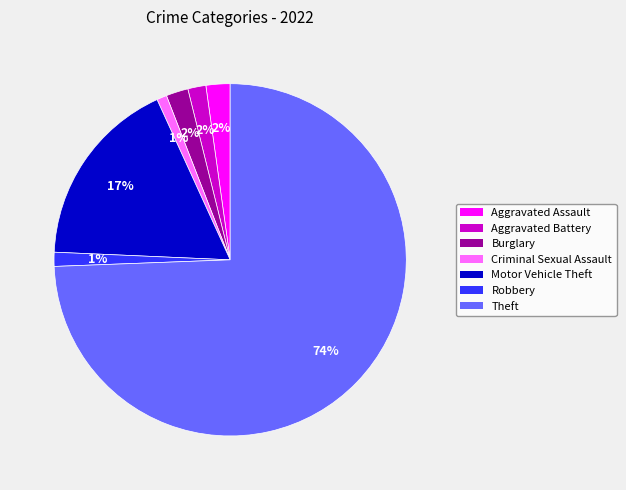

To the nearest percent, what portion does Aggravated Battery represent?

2%